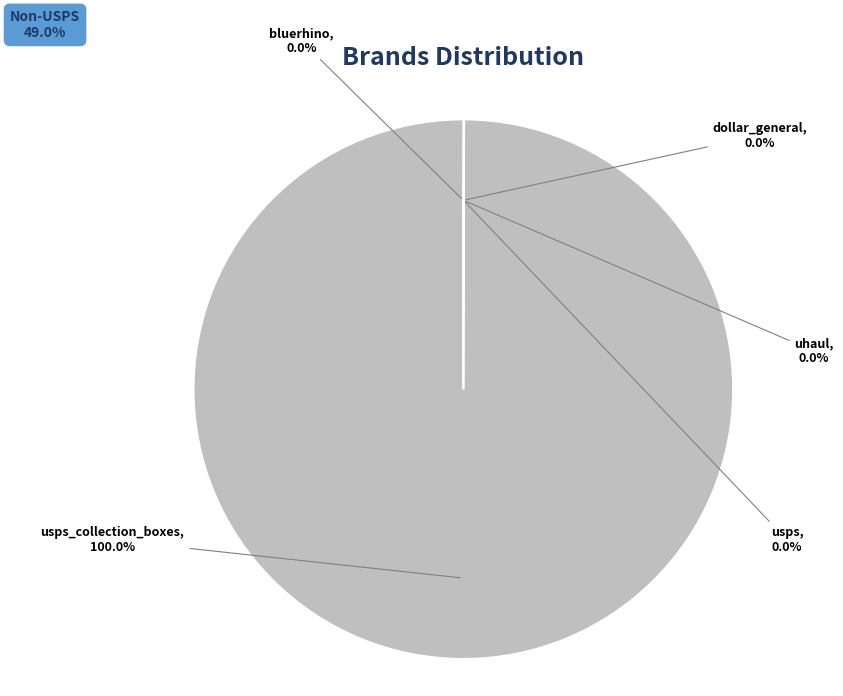

Is there any slice that represents more than half of the pie?

Yes